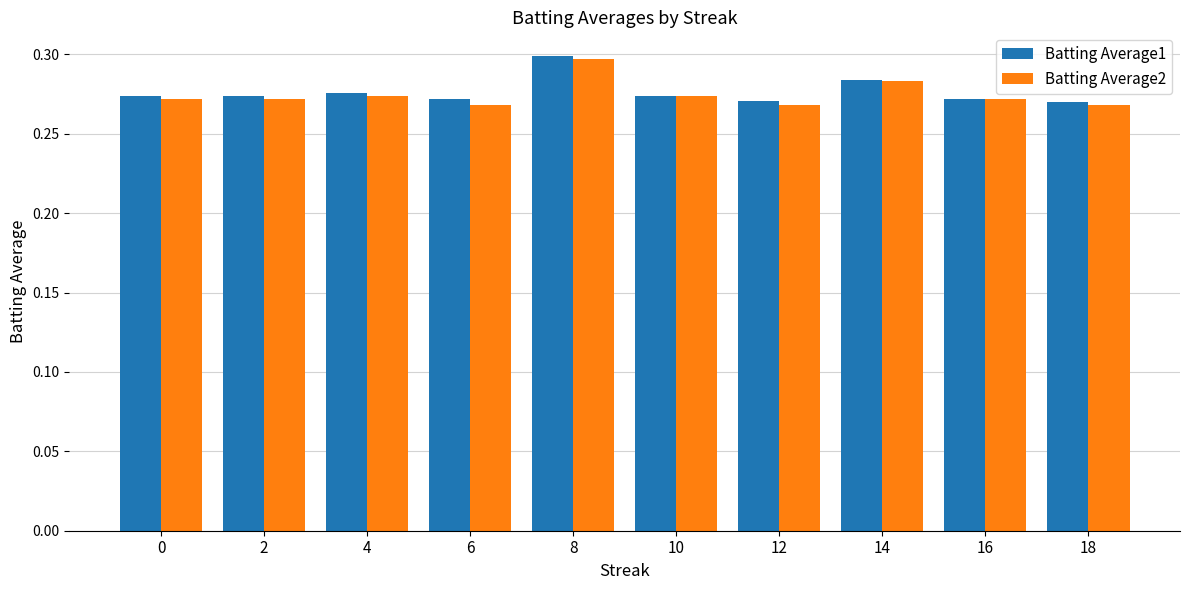

True or false: Batting Average2 has a value of 0.3 at 16.

True